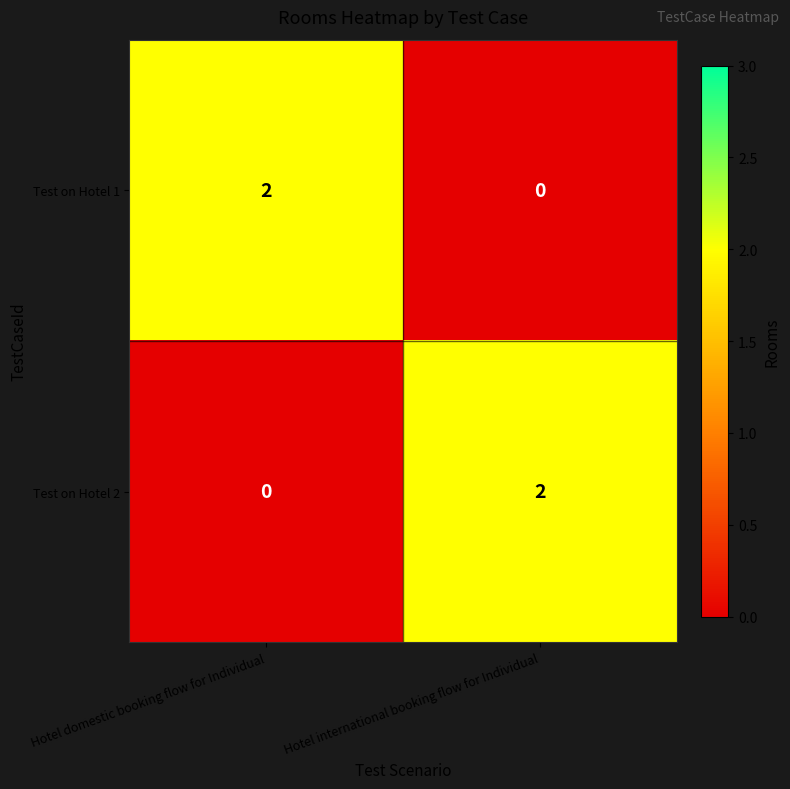

At how many categories does at least one series exceed 1?

2